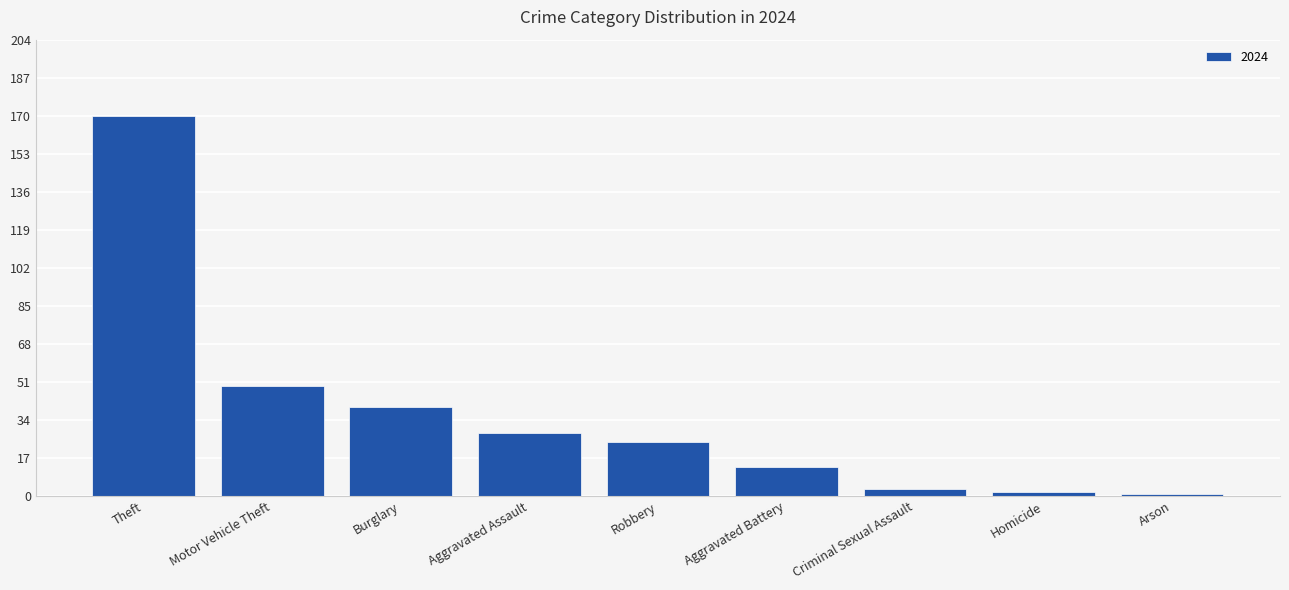

What is the average value?

37